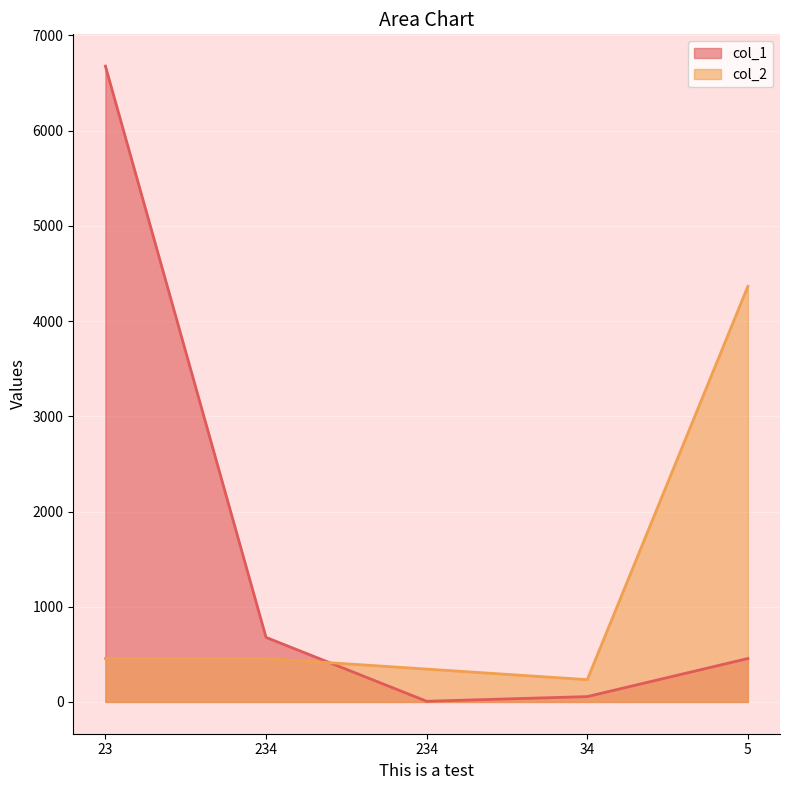

At which label is col_2 closest to 2299?

23